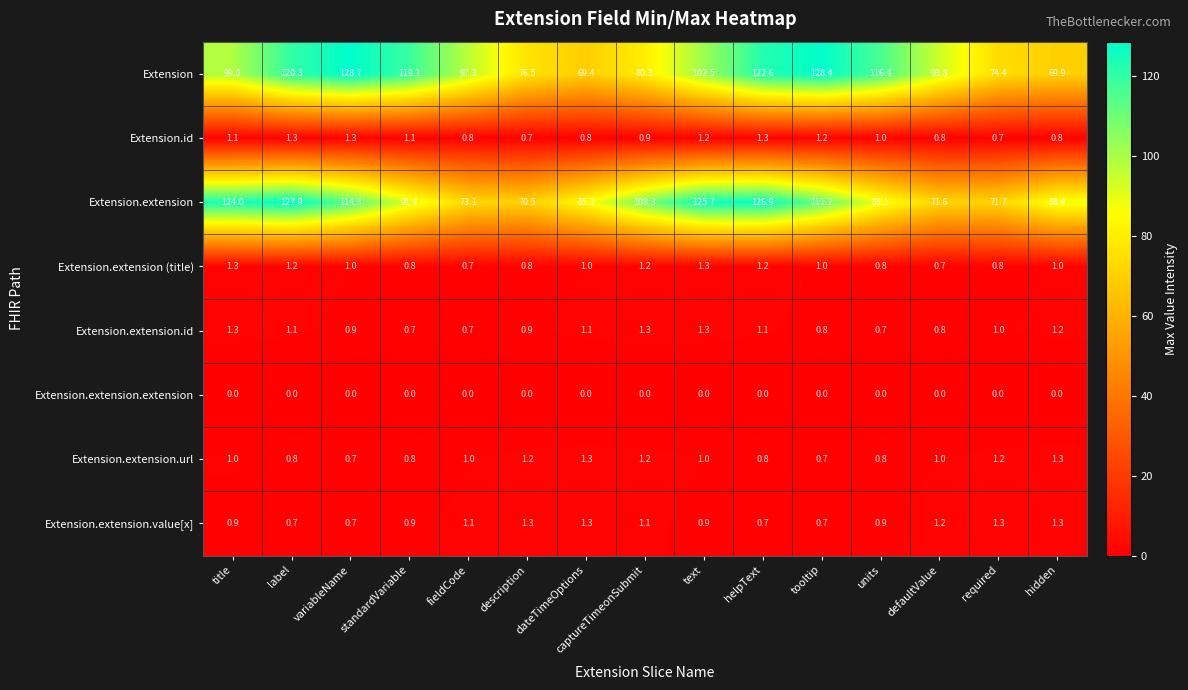

Read the Extension value at helpText.

122.6